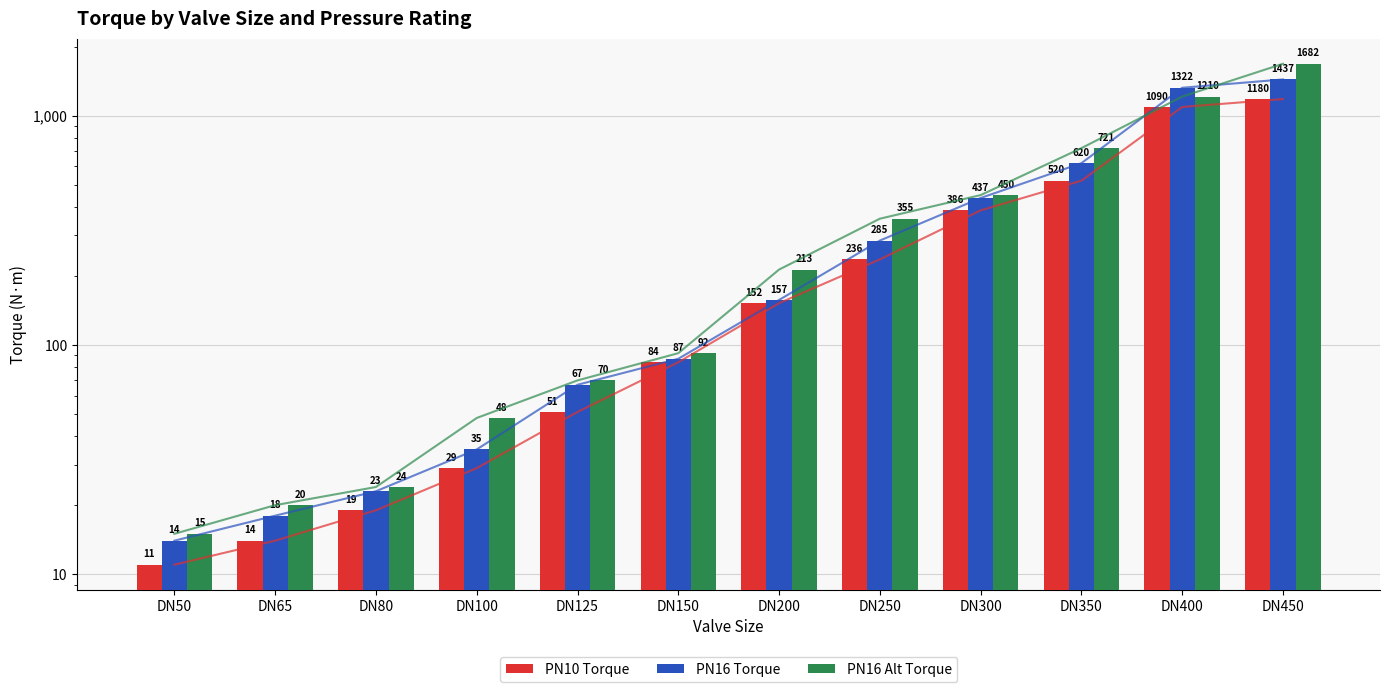

The value of PN16 Alt Torque at DN250 is 355. True or false?

True